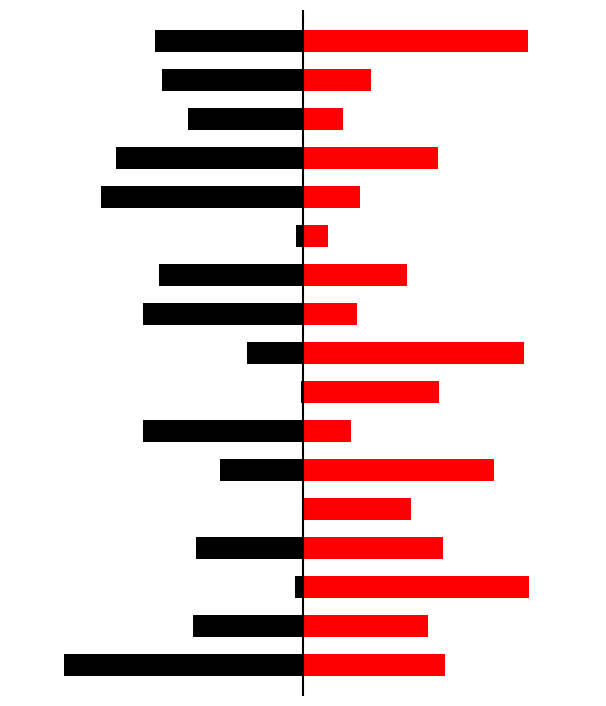

Count the number of categories in the chart.

17